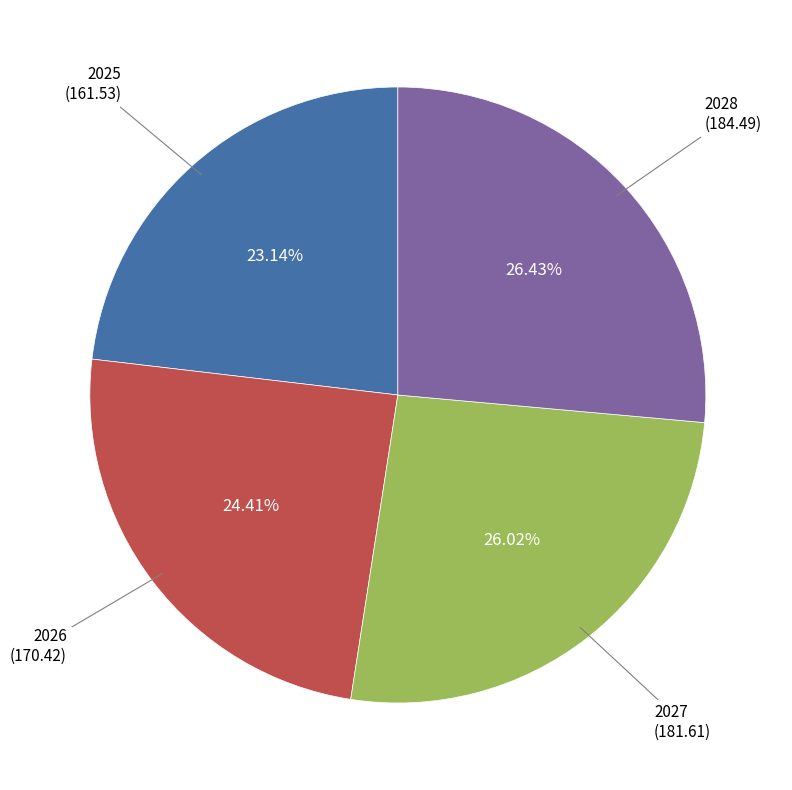

Does any single category account for the majority?

No